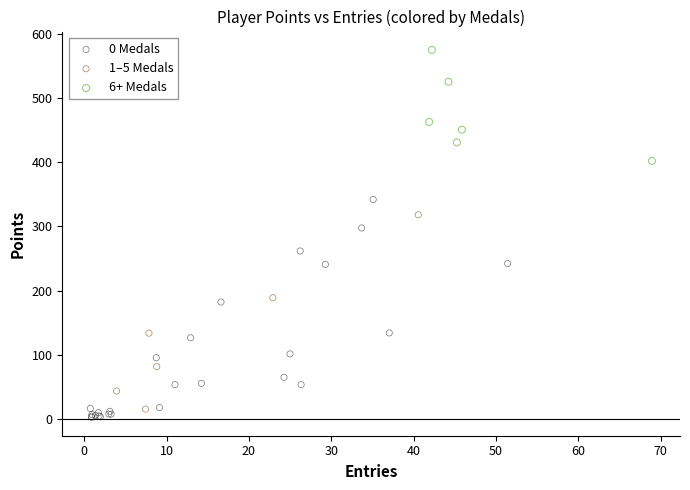

Which series has the widest spread of Y values?

0 Medals